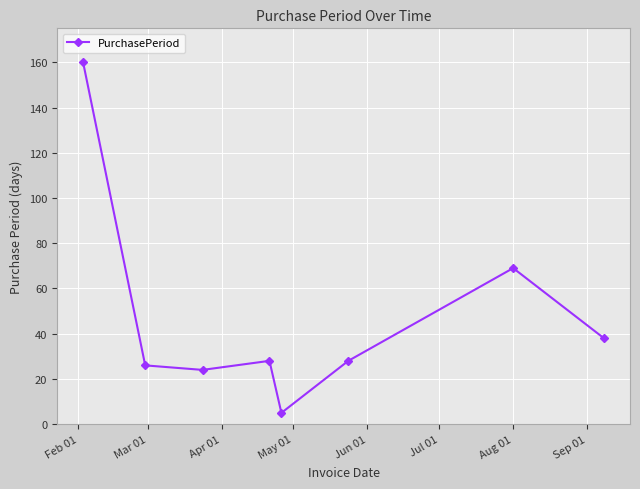

What is the difference between the maximum and minimum values?

155